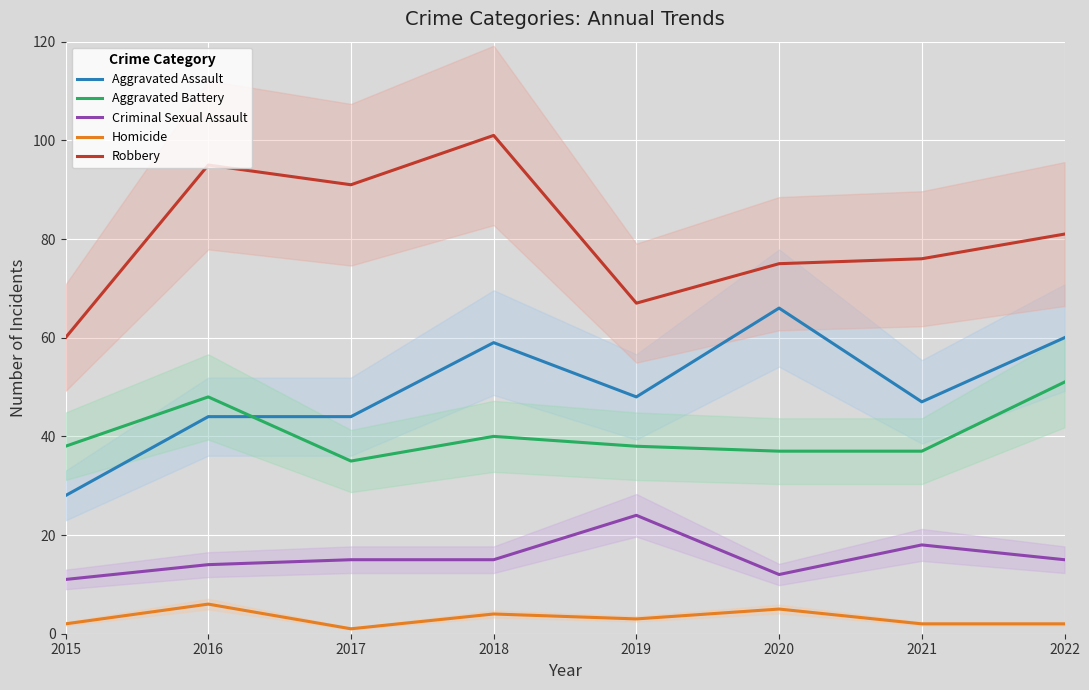

How many series are shown in this chart?

5